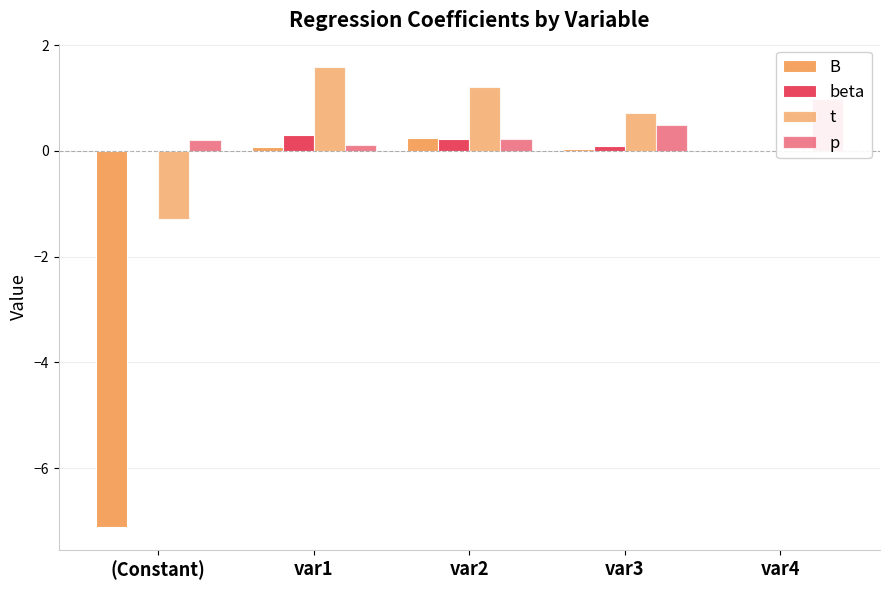

How many data points does each series have?

5